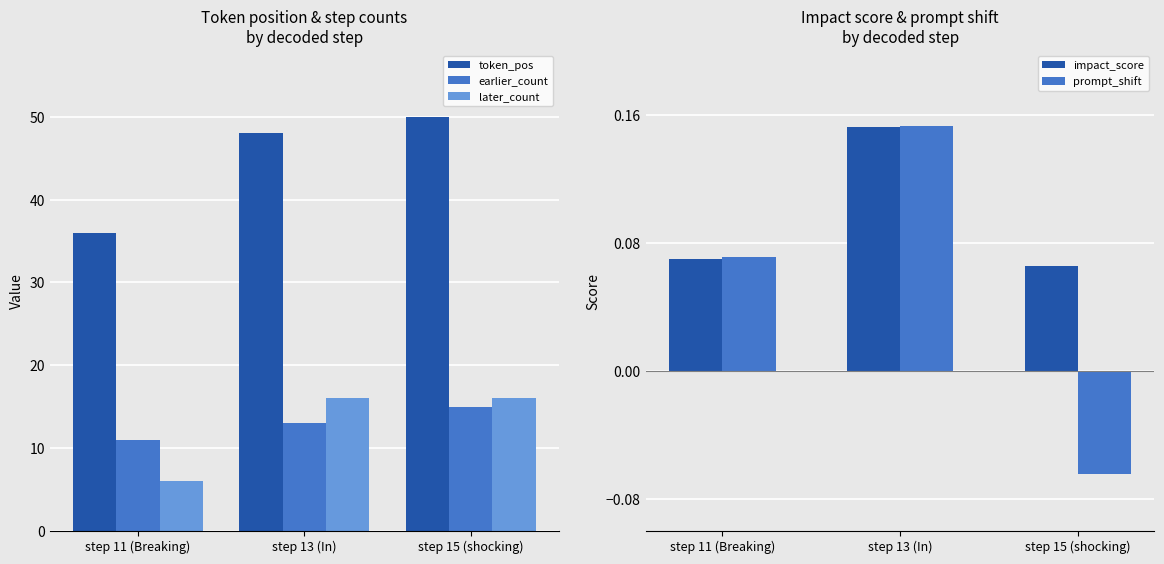

What is the smallest value displayed?

-0.1